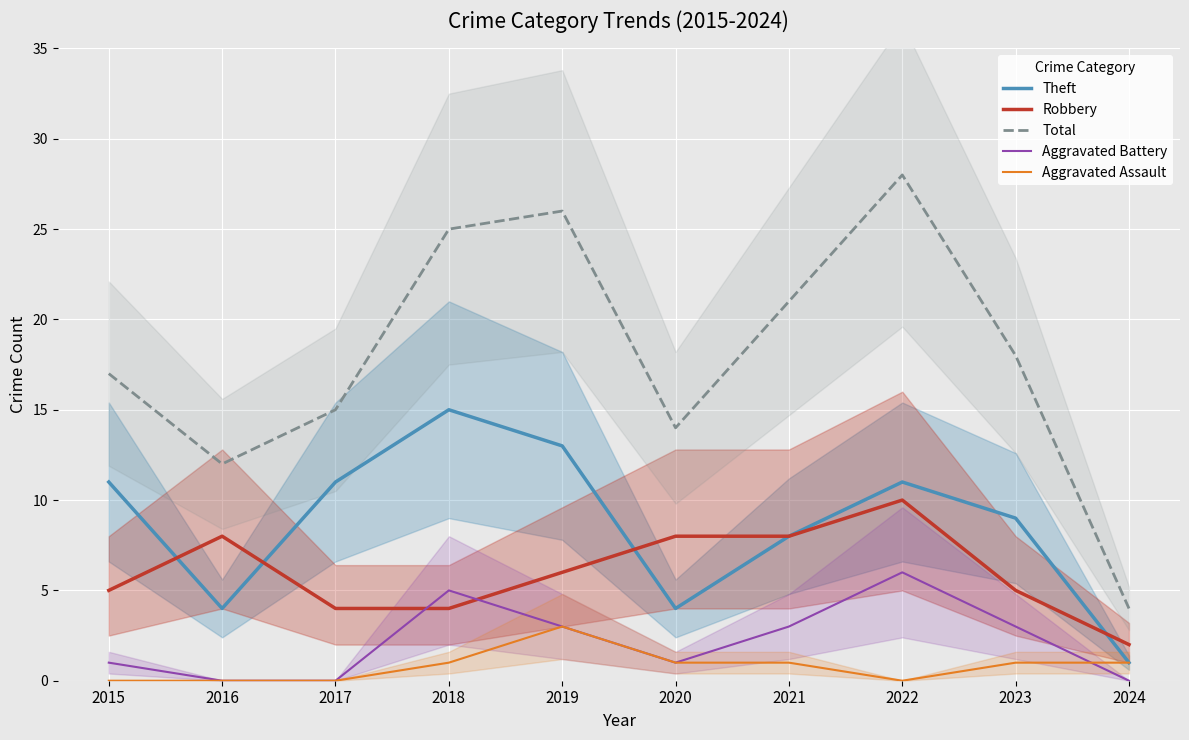

What is the sum of all Aggravated Battery values?

22